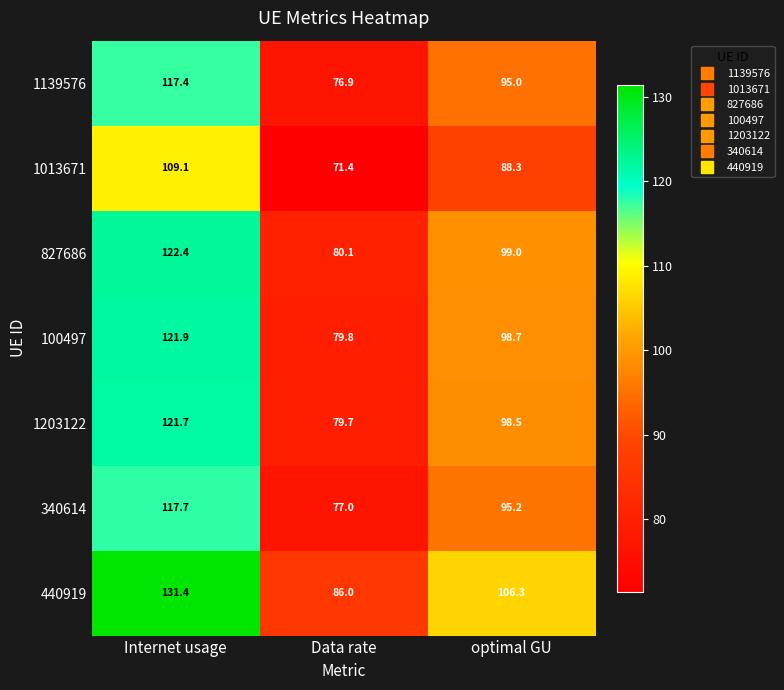

What is the sum of all 440919 values?

323.7